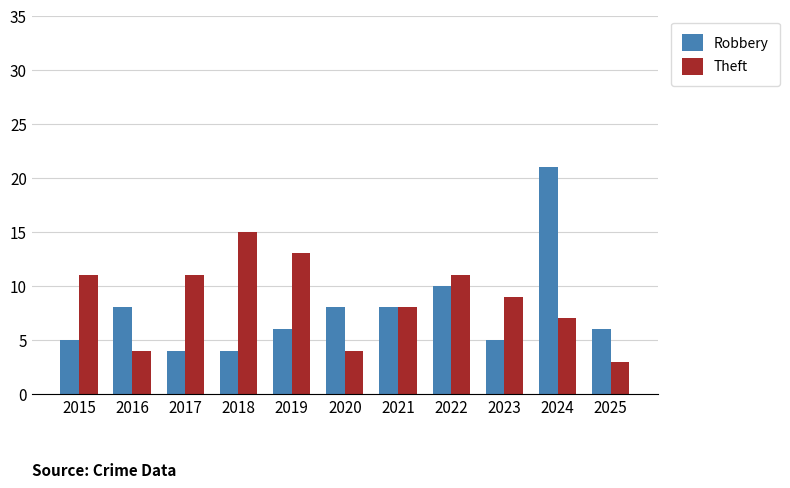

How many values in the Theft series are below 9?

5